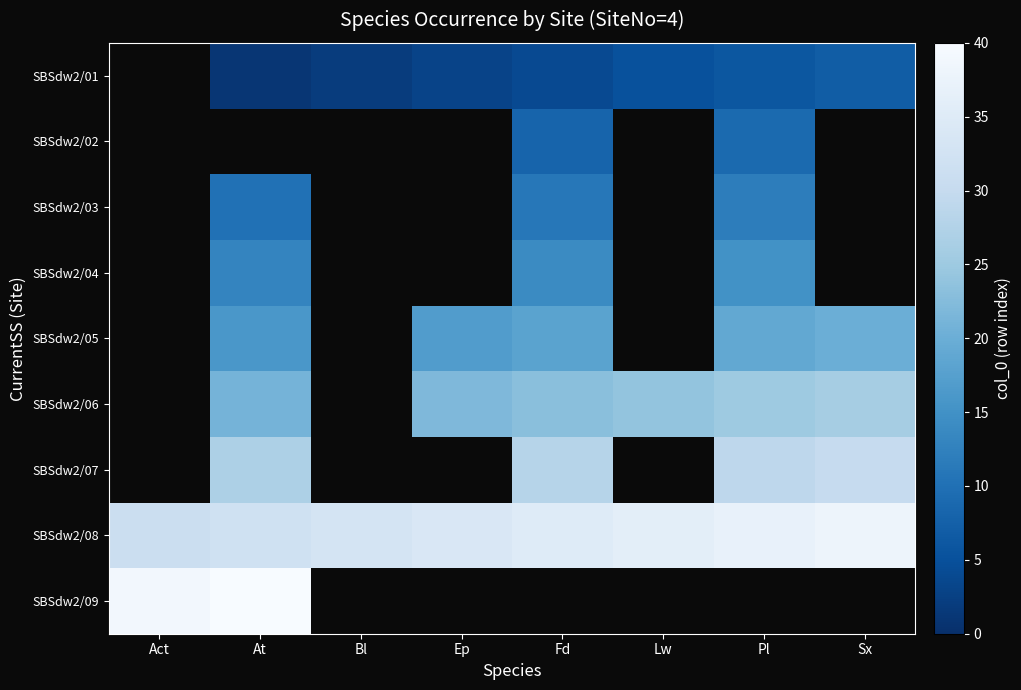

Is it true that SBSdw2/05 equals 31.9 at Pl?

False